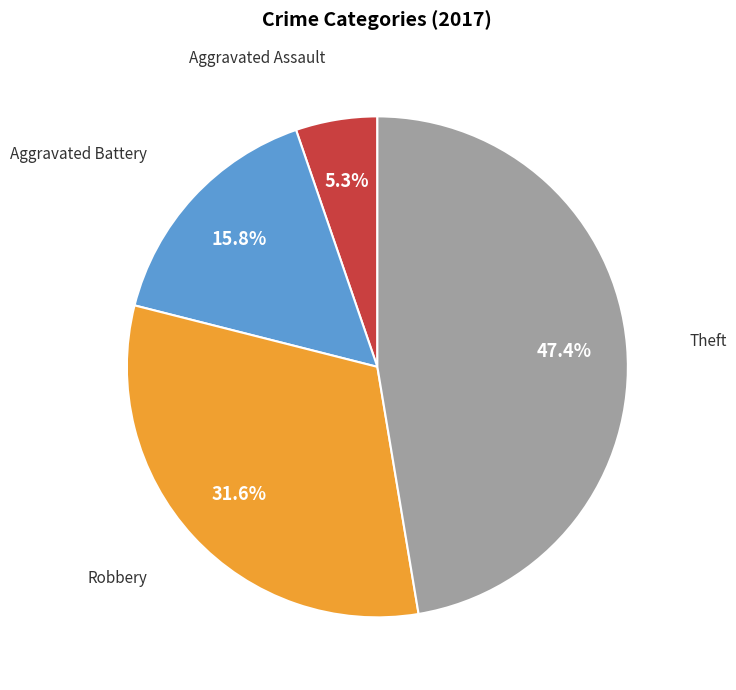

To the nearest percent, what is the difference between the largest and smallest slice percentages?

42%